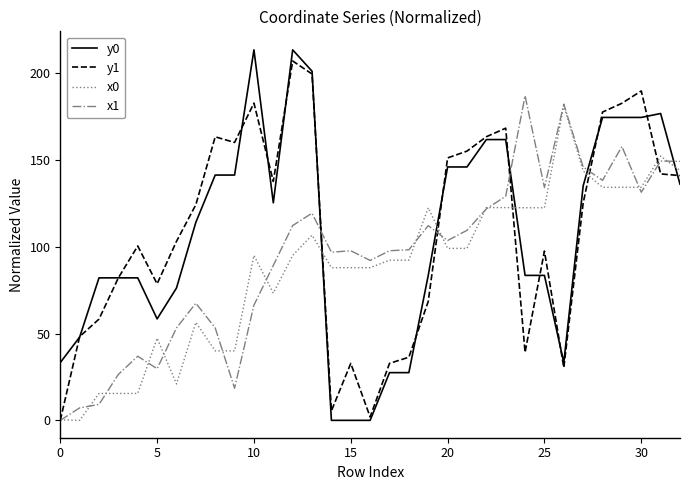

What is the highest value of the x1 series?

186.9